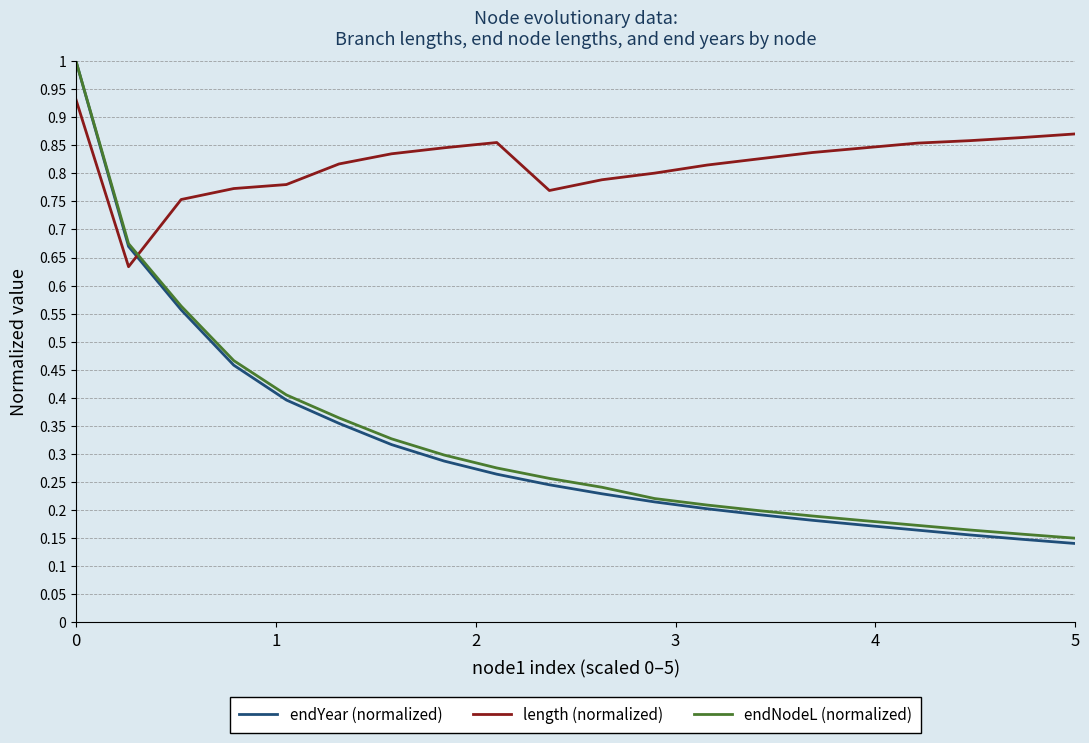

Which series has the widest spread of values?

endYear (normalized)